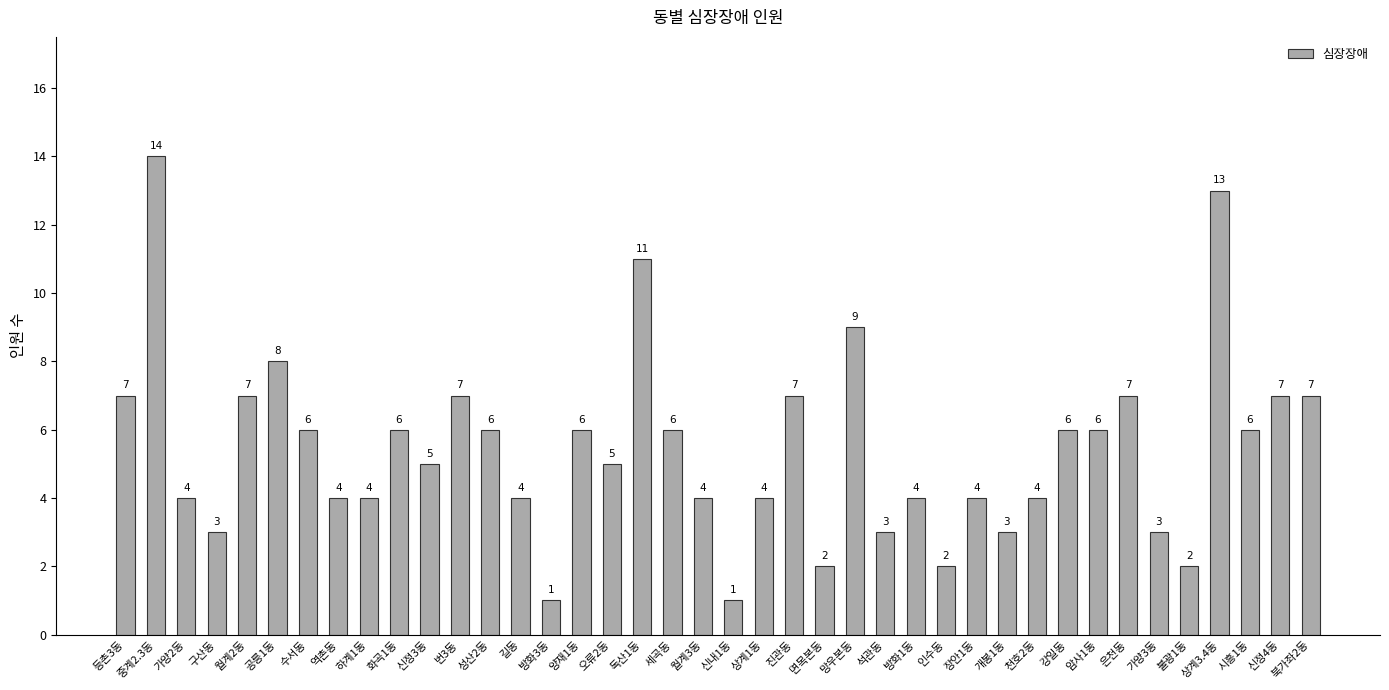

What is the label of the 38th bar from the right?

가양2동